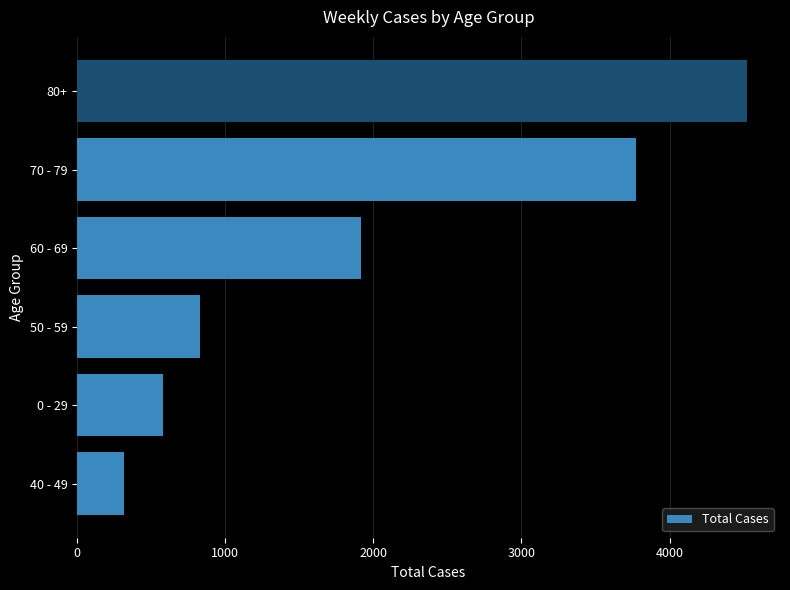

The value at 50 - 59 is 440. True or false?

False